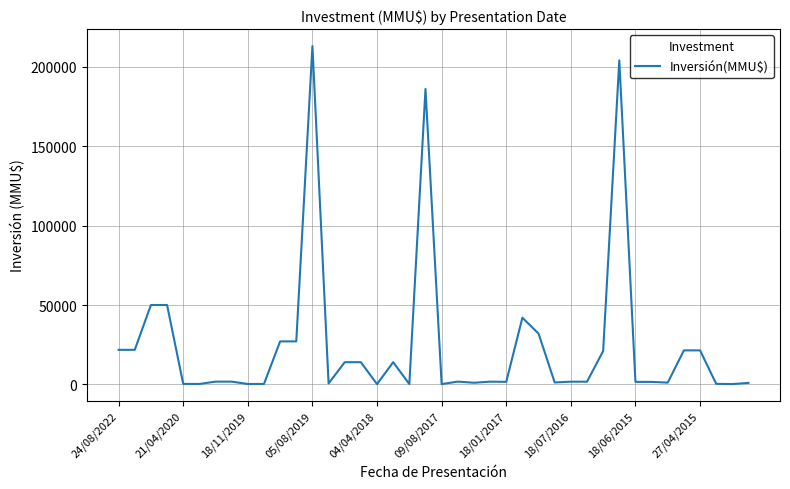

What is the maximum value shown in the chart?

213000